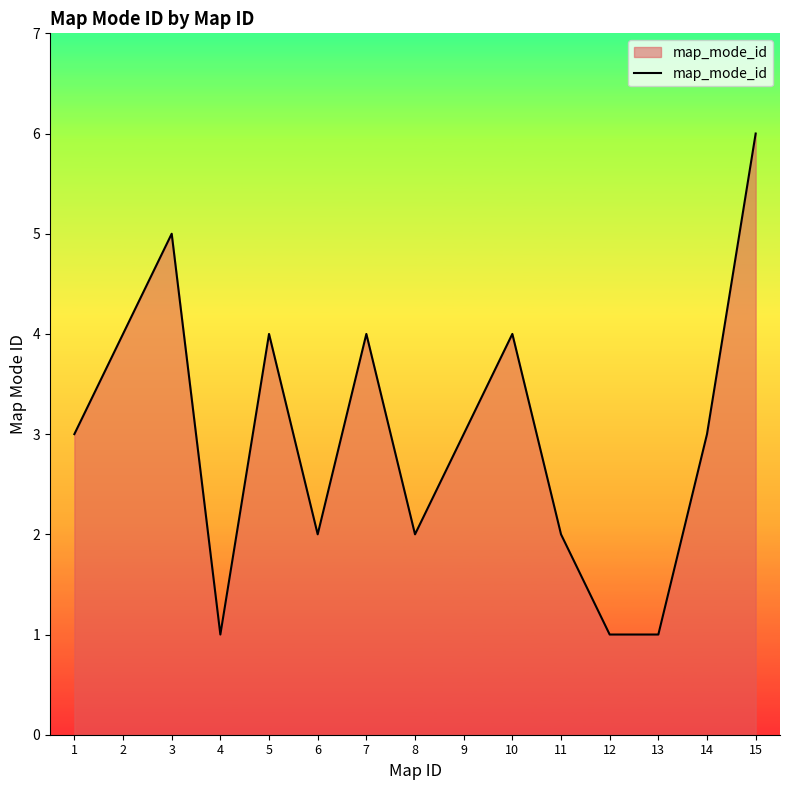

What value does the data have at 10?

4